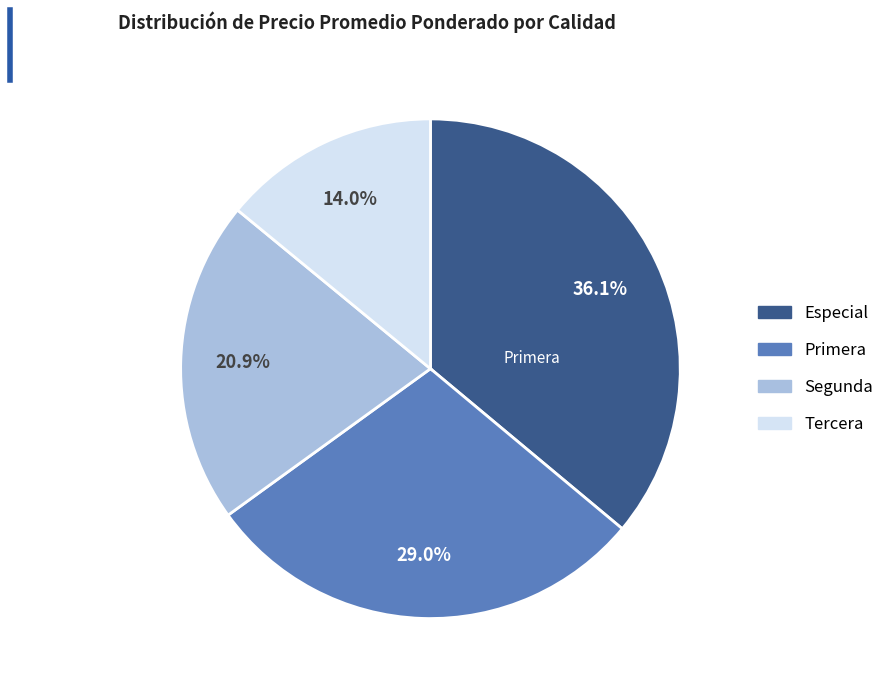

Is there a majority slice in this chart?

No